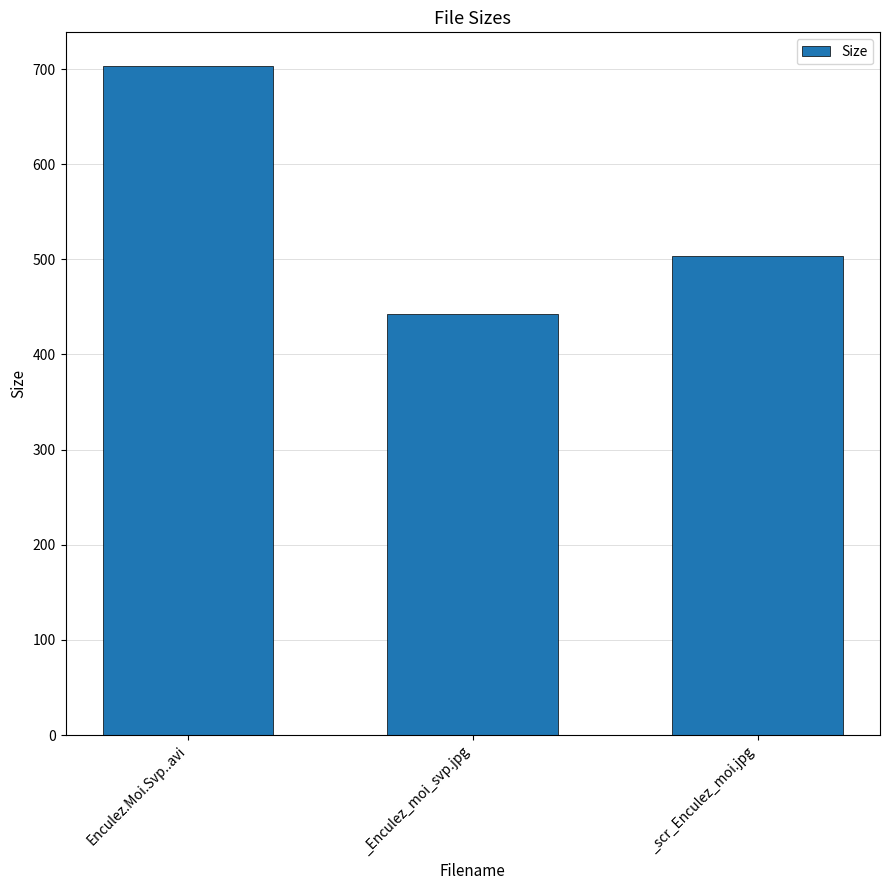

What is the maximum value shown in the chart?

703.4